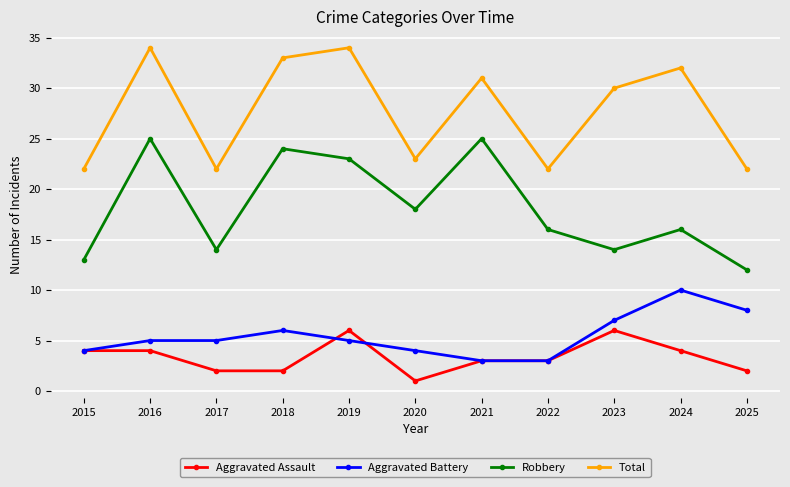

Is this an area chart (filled region under the line)?

No